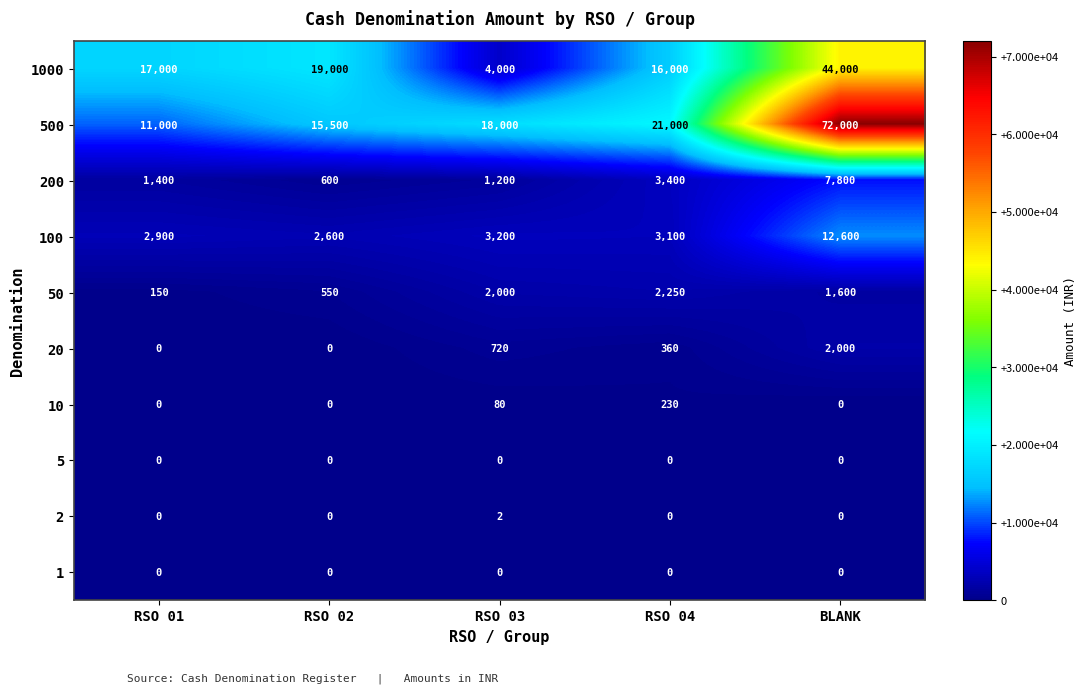

Which series has the largest total across all categories?

500